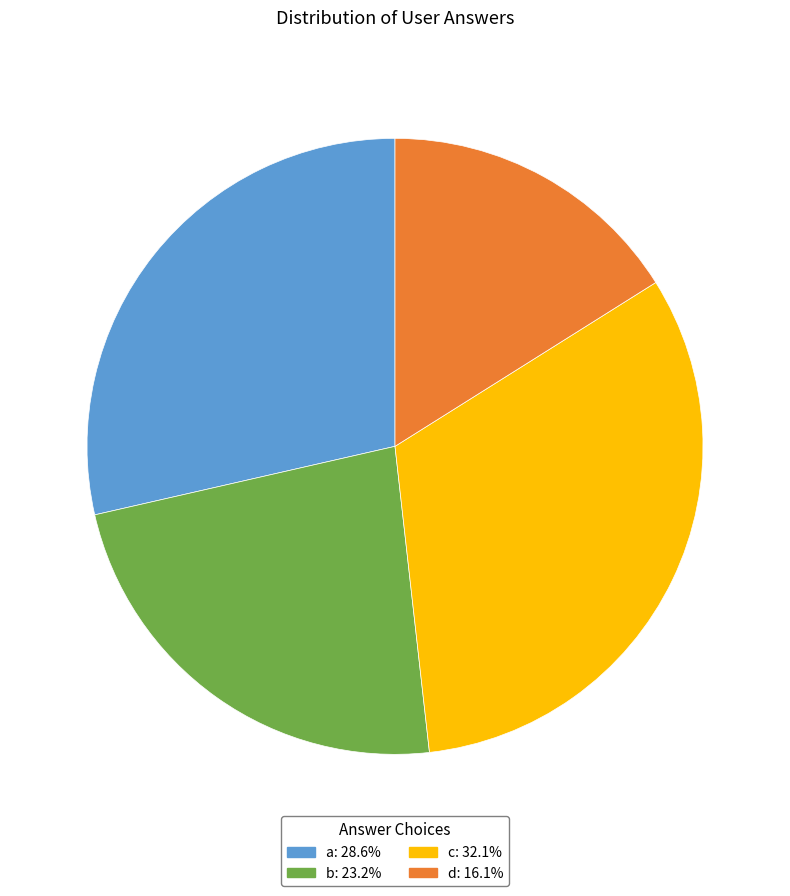

Is there any slice that represents more than half of the pie?

No